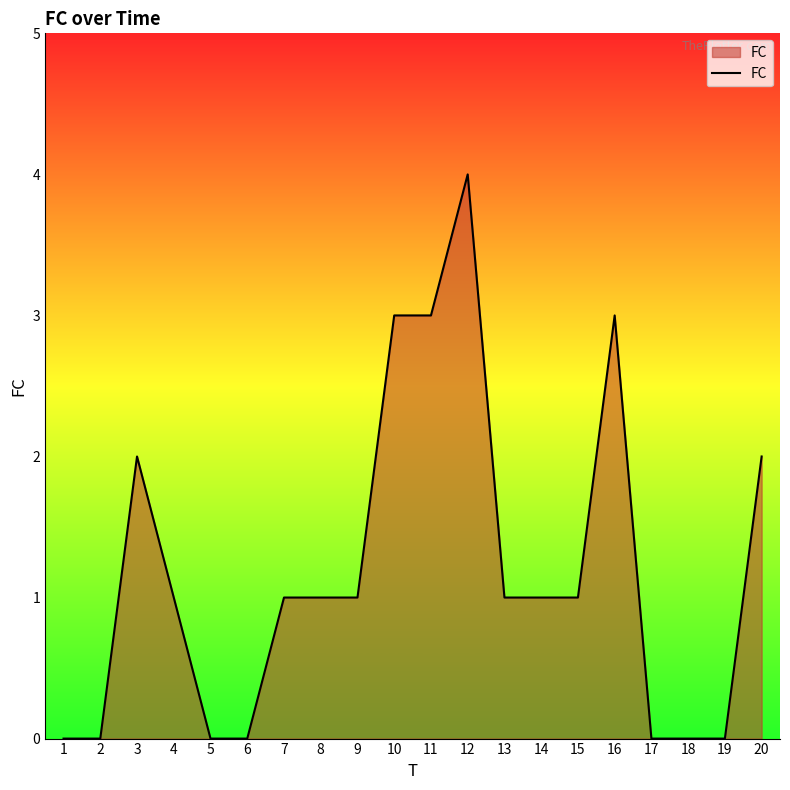

What is the difference between the maximum and minimum values?

4